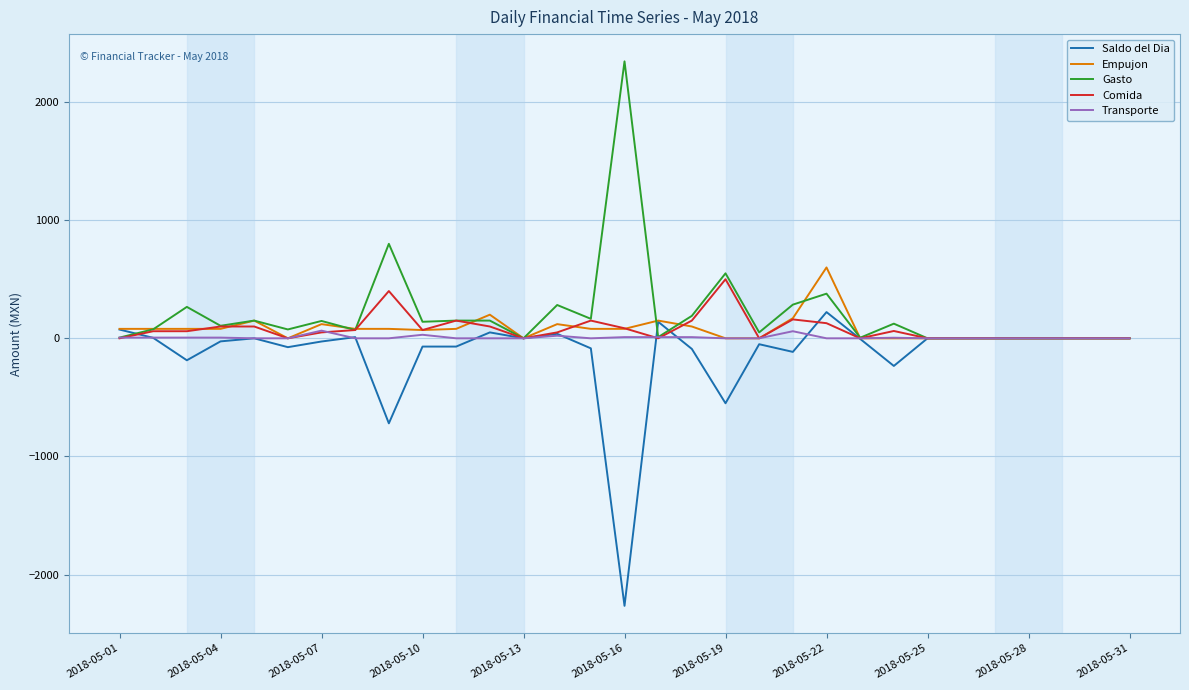

What is the sum of all Gasto values?

6520